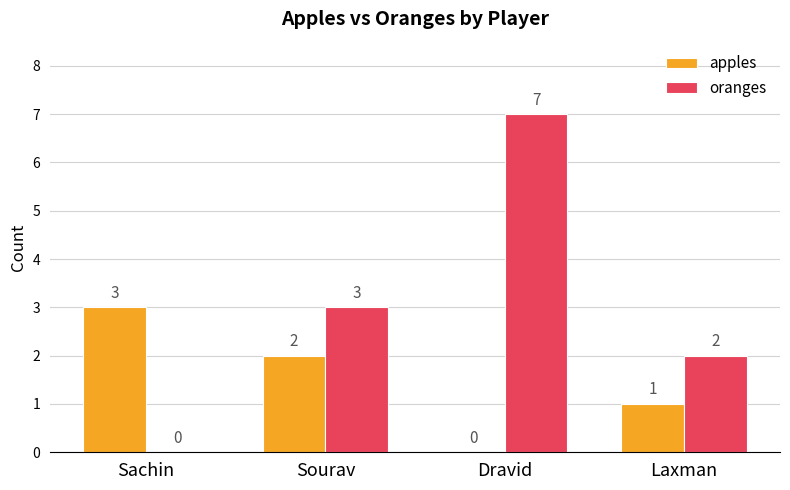

How many positive values does the apples series have?

3